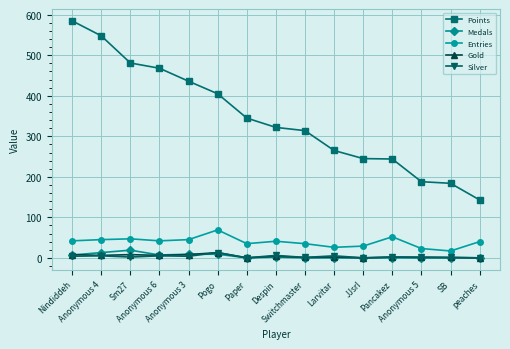

How many categories are shown in the chart?

15